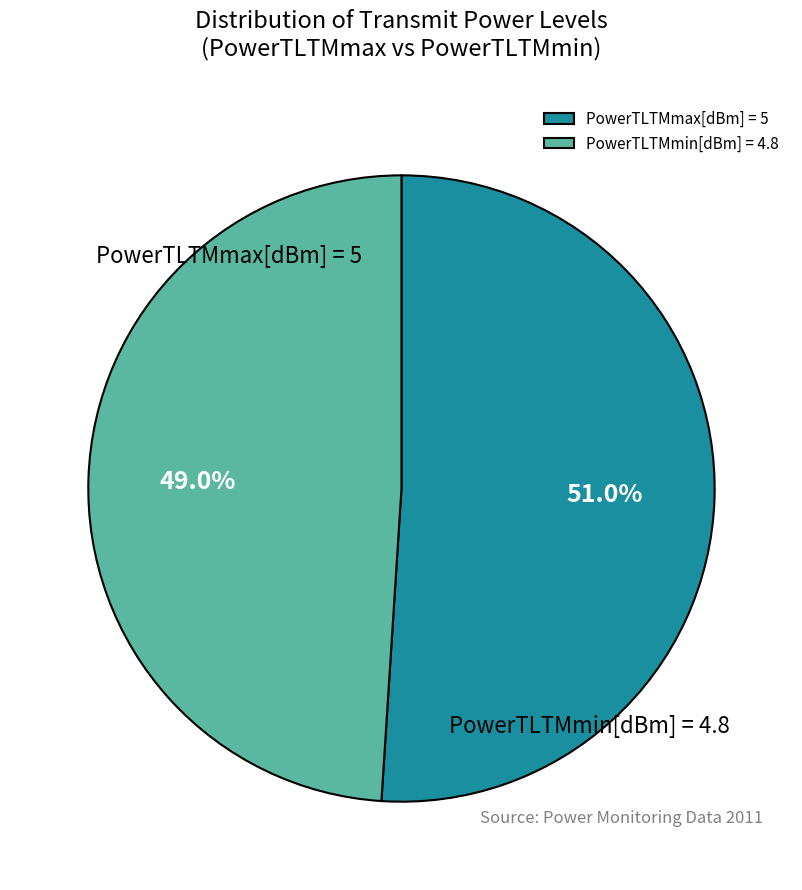

Which category accounts for the majority?

PowerTLTMmax[dBm] = 5